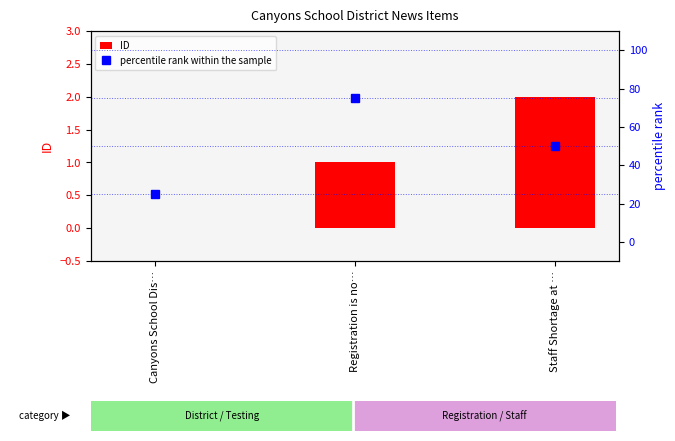

The value of percentile rank within the sample at Staff Shortage at … is 50. True or false?

True